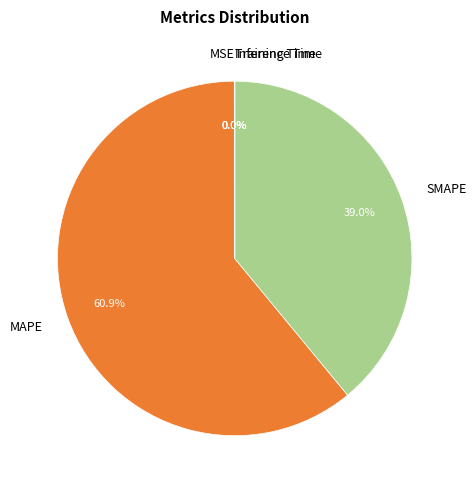

Does SMAPE account for over 50% of the chart?

No